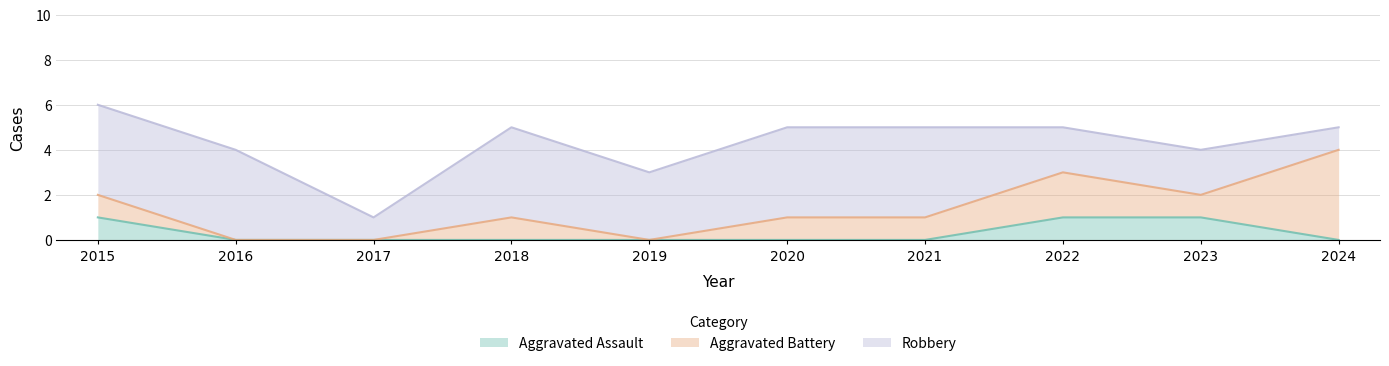

What is the value of the Aggravated Battery point at the 8th from the left?

2